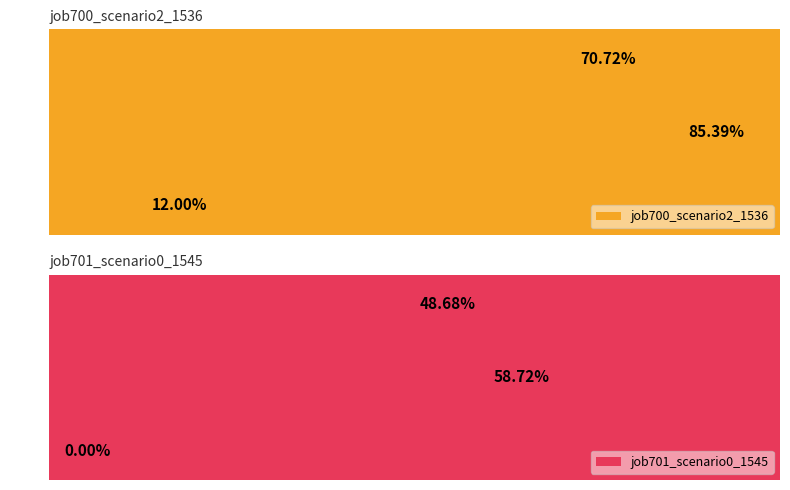

Is the value of job701_scenario0_1545 at B11 greater than the value of job700_scenario2_1536 at in27?

Yes